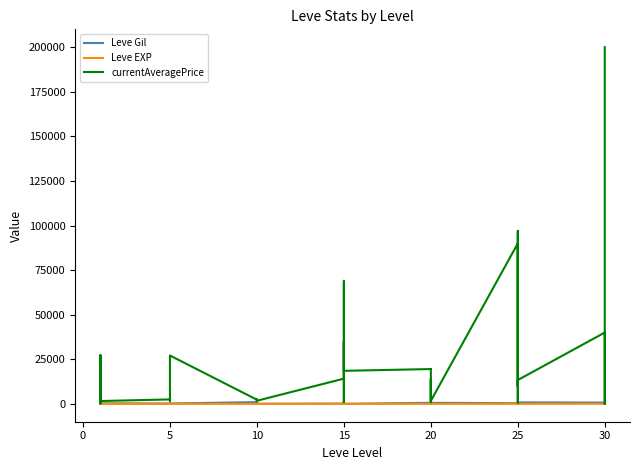

Reading left to right, transcribe all the data shown in this chart.

Leve Gil: 160	114	115	690	690	330	220	110	220	220	220	220	990	430	990	990	990	90	170	910	170	40	910	40	600	960	600	600	960	600	390	820	830	200	200	830	730	220	640	220
Leve EXP: 1	630	630	1	1	1	5	4	5	5	5	5	9	8	9	9	9	13	7	18	7	13	18	13	21	12	21	21	12	21	36	30	21	47	47	21	67	52	40	52
currentAveragePrice: 27128	730	240	1750	27119	1602	2507	1648	2417	2481	2392	27127	2342	1605	1684	2393	2419	1753	14149	35000	1060	69000	19542	18535	19535	19538	19546	1050	13995	1694	90000	65719	10026	97000	703	13370	39999	30000	0	199999